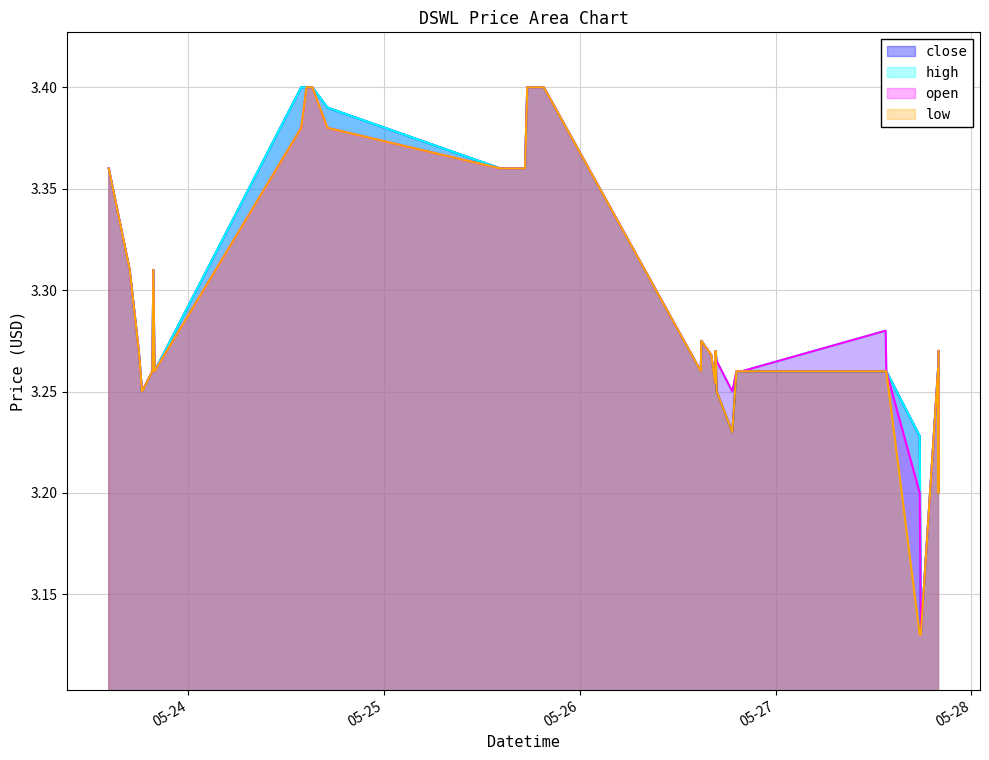

List the labels in order of open value, smallest first.

2022-05-27 17:49:00, 2022-05-27 17:41:00, 2022-05-27 19:58:00, 2022-05-23 18:19:00, 2022-05-26 18:42:00, 2022-05-26 16:34:00, 2022-05-23 19:35:00, 2022-05-23 19:51:00, 2022-05-26 14:50:00, 2022-05-26 19:12:00, 2022-05-26 19:25:00, 2022-05-26 19:38:00, 2022-05-26 19:52:00, 2022-05-27 13:35:00, 2022-05-27 19:56:00, 2022-05-26 16:47:00, 2022-05-26 16:07:00, 2022-05-23 17:55:00, 2022-05-26 16:39:00, 2022-05-27 19:59:00, 2022-05-26 14:54:00, 2022-05-27 13:30:00, 2022-05-23 16:48:00, 2022-05-23 19:42:00, 2022-05-23 14:14:00, 2022-05-25 14:15:00, 2022-05-25 15:16:00, 2022-05-25 17:17:00, 2022-05-24 13:50:00, 2022-05-24 17:03:00, 2022-05-24 14:29:00, 2022-05-24 15:06:00, 2022-05-24 15:12:00, 2022-05-25 17:33:00, 2022-05-25 17:51:00, 2022-05-25 19:35:00, 2022-05-24 15:10:00